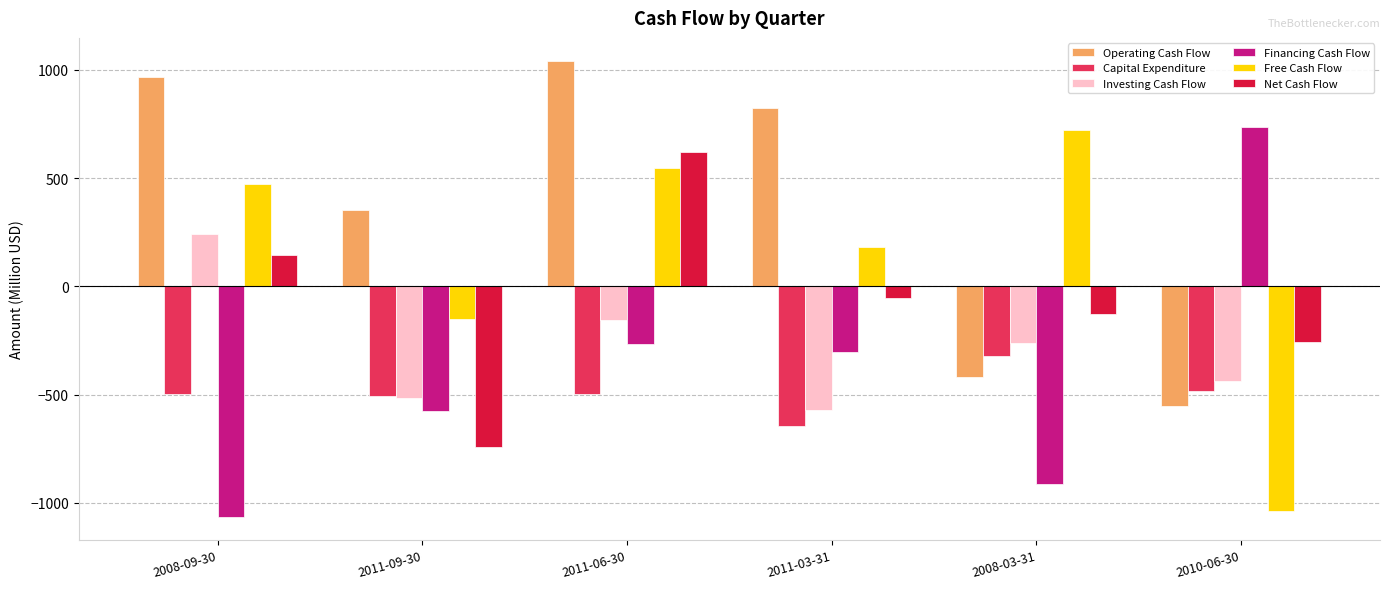

Read the Financing Cash Flow value at 2011-06-30, to the nearest 50.

-250